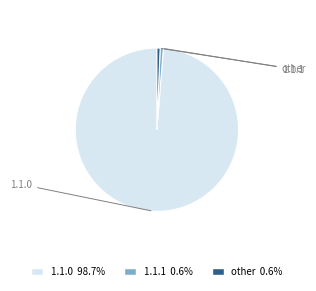

Is there a majority slice in this chart?

Yes